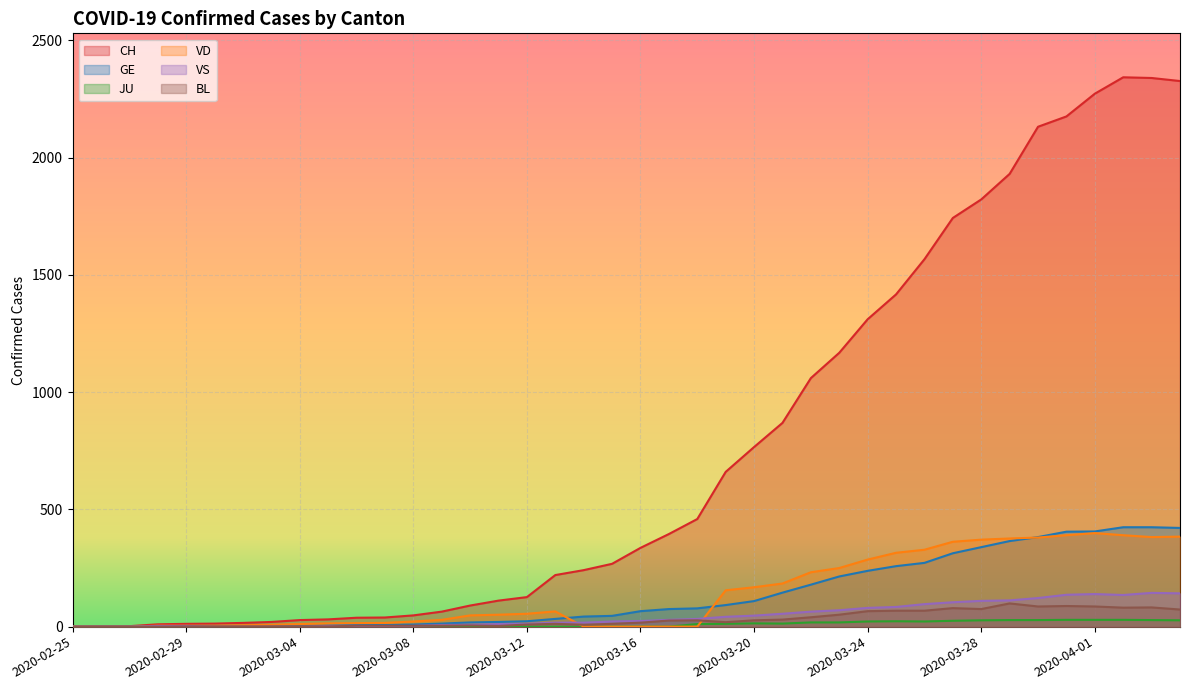

How many lines are shown in the chart?

6